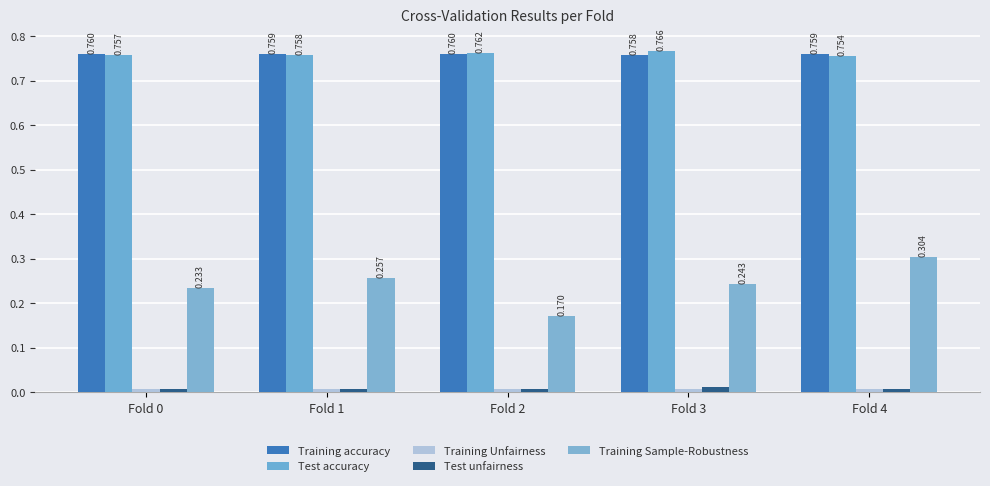

True or false: Training accuracy has a value of 0.8 at Fold 0.

True